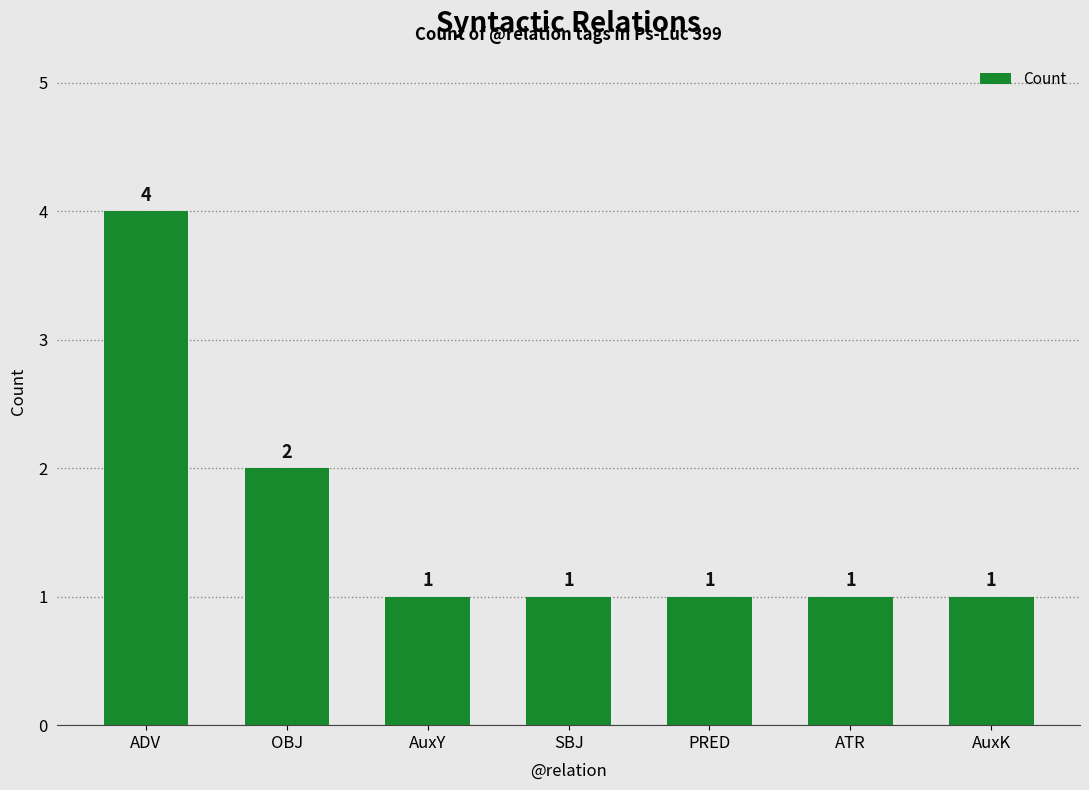

Approximately how many times larger is the value at ATR compared to AuxK?

1.0